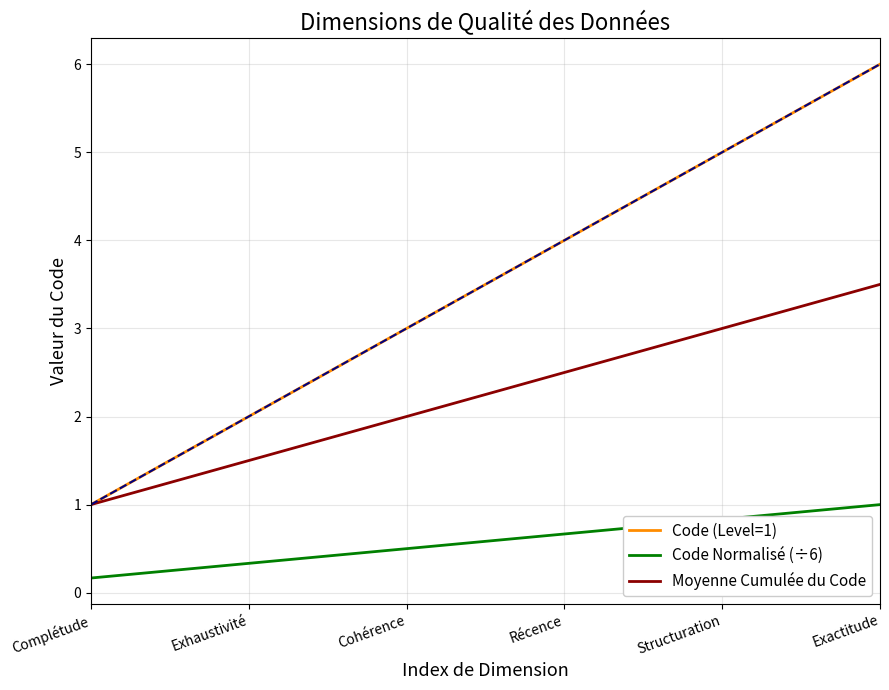

True or false: Code (Level=1) and Code Normalisé (÷6) intersect in this chart.

False